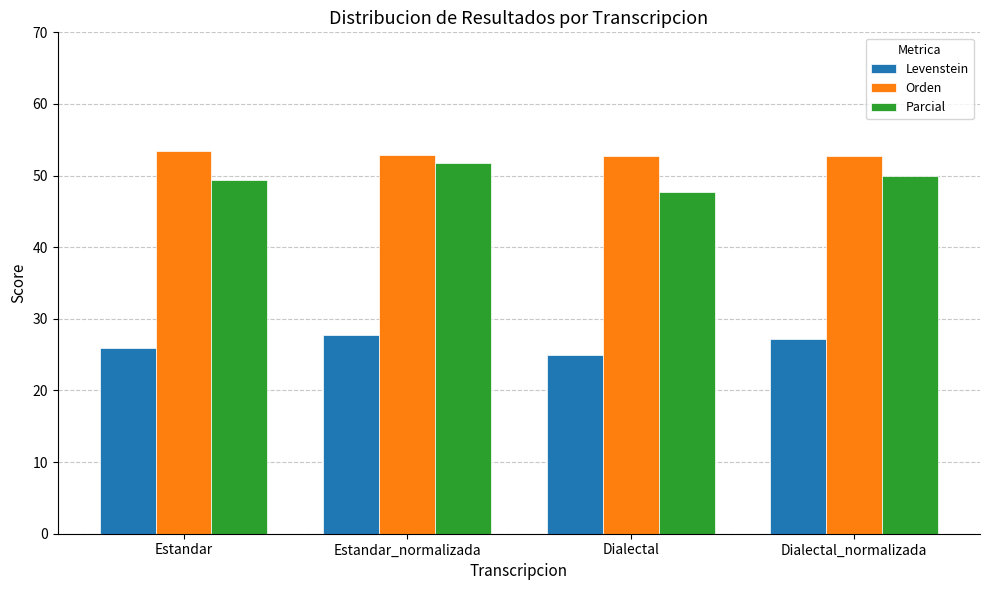

What is the difference between the maximum and minimum values in the Levenstein series?

2.9